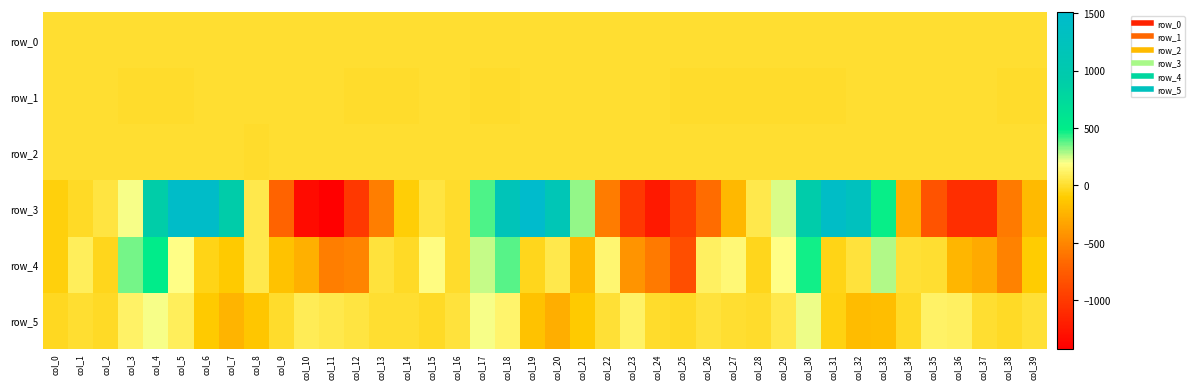

What is the difference between the row_1 values at col_18 and col_15?

0.3